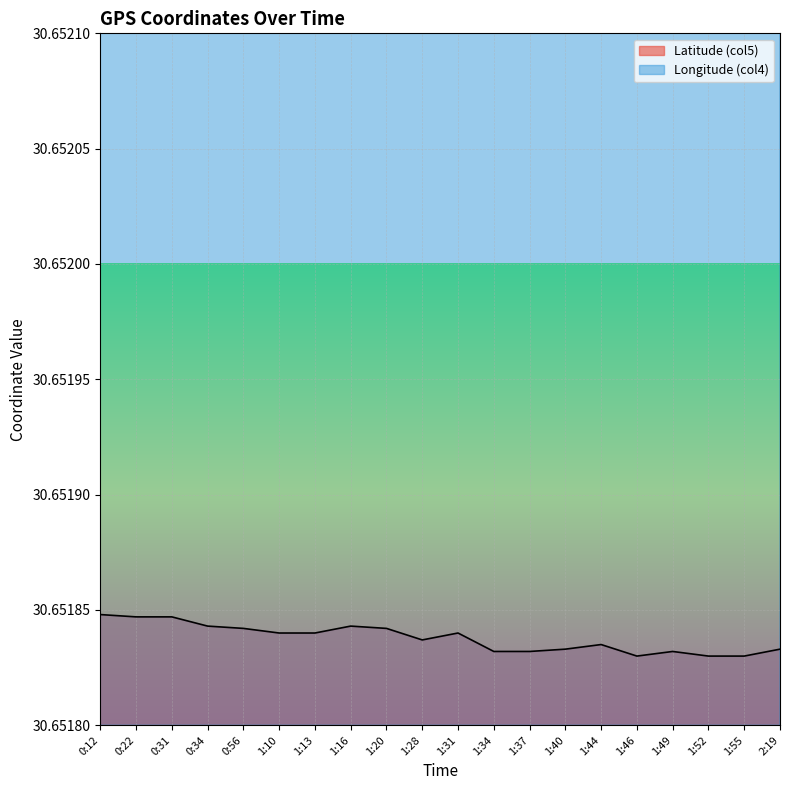

Count the number of data series in this chart.

2